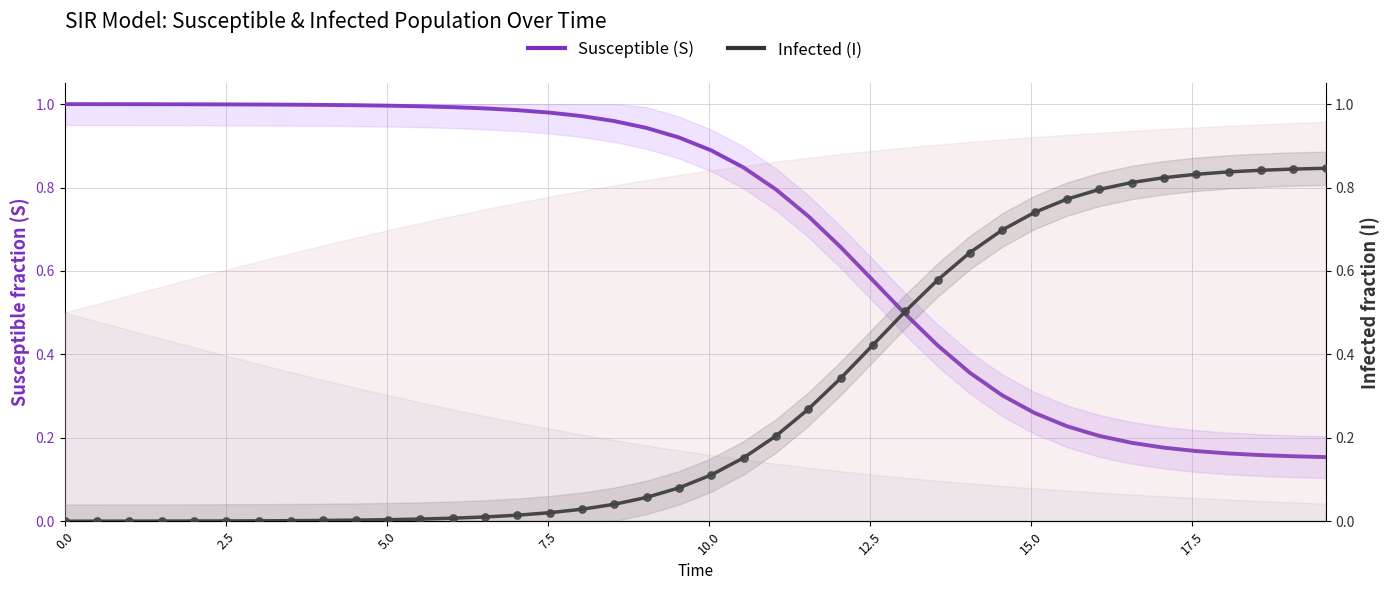

Which series contains the highest Y value?

Susceptible (S)